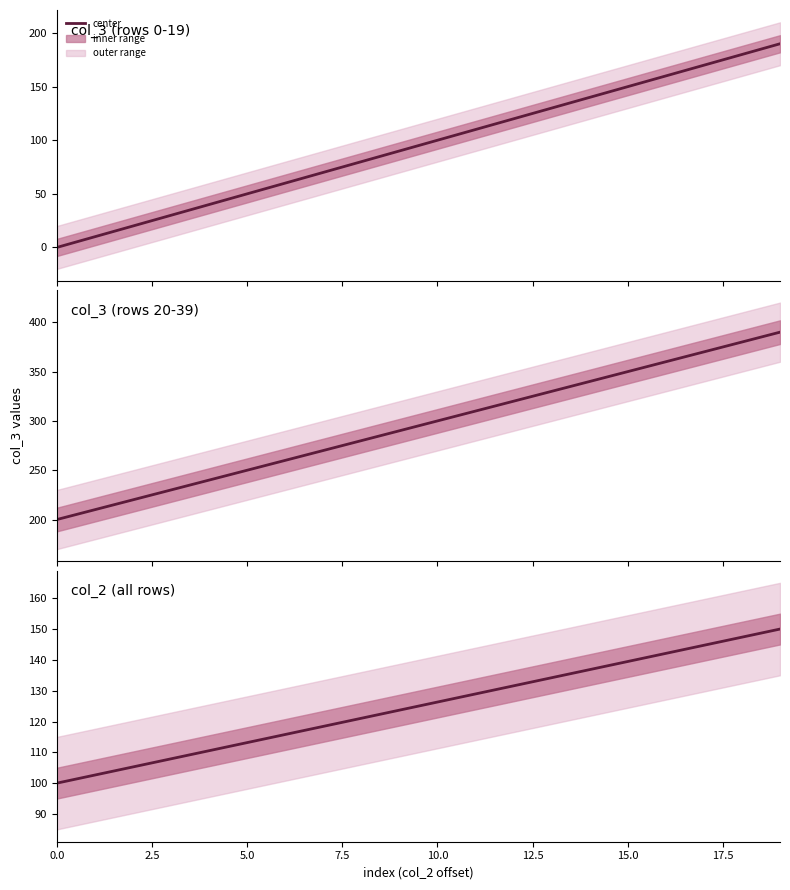

At which label does the data first exceed 126?

10